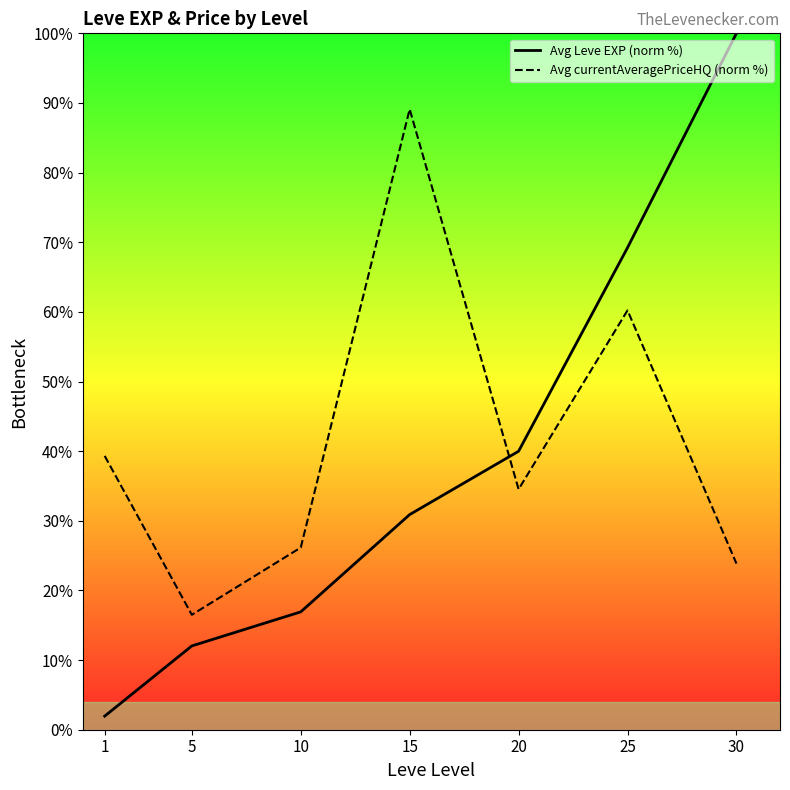

Which category has the highest value in the Avg Leve EXP (norm %) series?

30